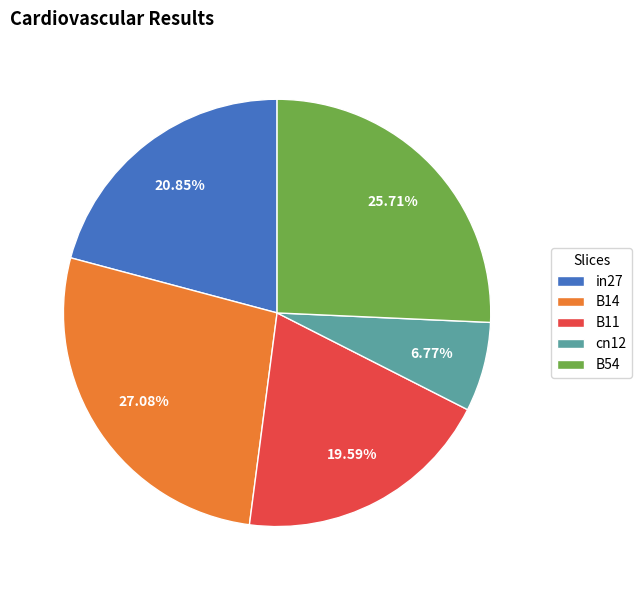

The B54 slice represents 37% of the pie. True or false?

False